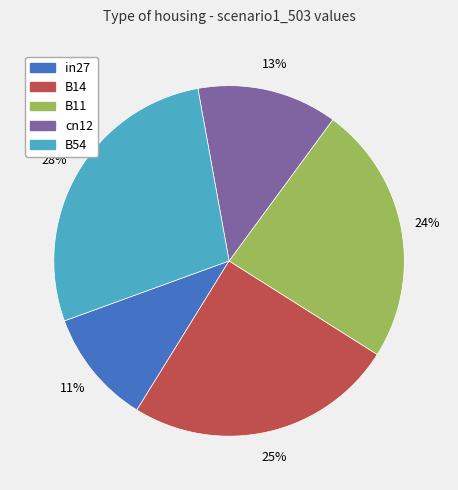

Rank the categories by value from highest to lowest.

B54, B14, B11, cn12, in27